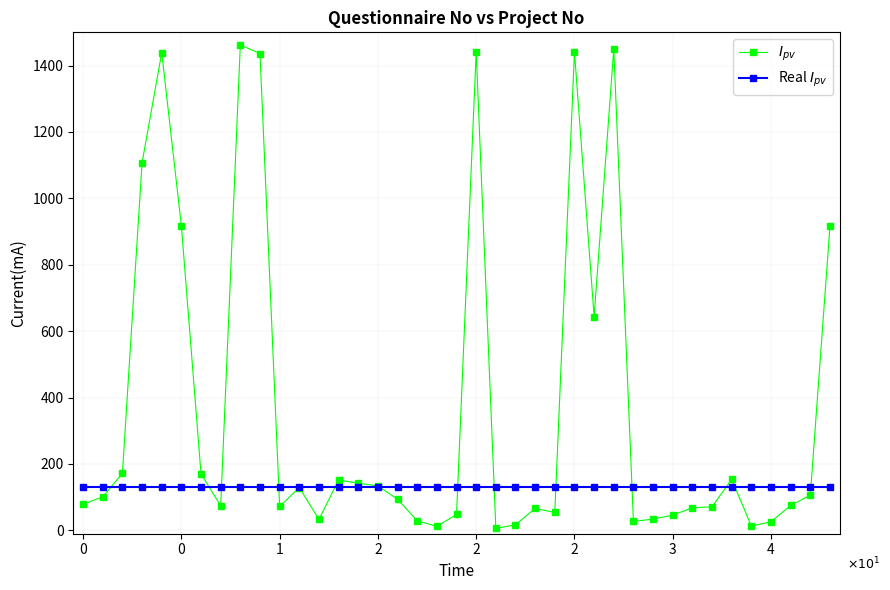

What is the maximum value shown in the chart?

1462